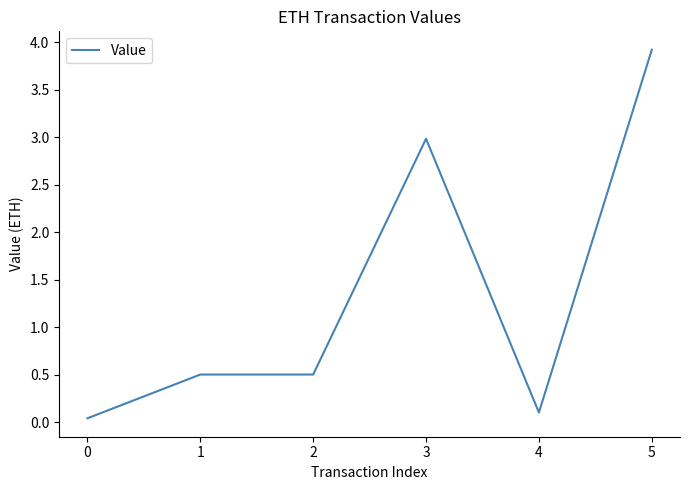

Is it true that the value at 5 is 3.9?

True